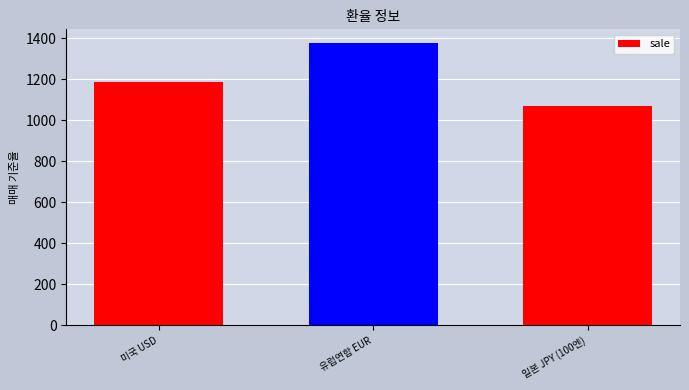

The chart shows a value of 1657.4 at 일본 JPY (100엔). True or false?

False